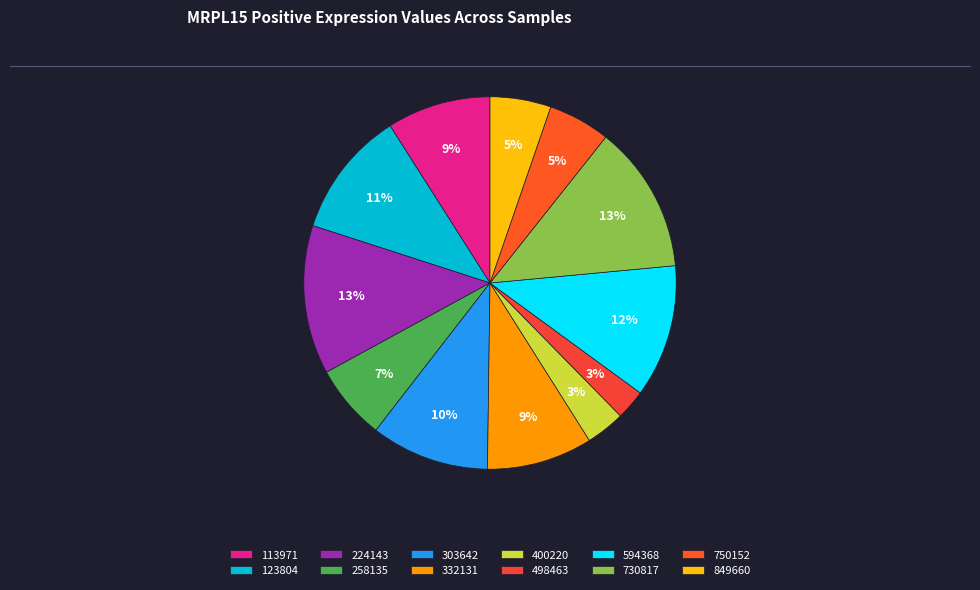

What percentage is the 750152 slice, to the nearest percent?

5%